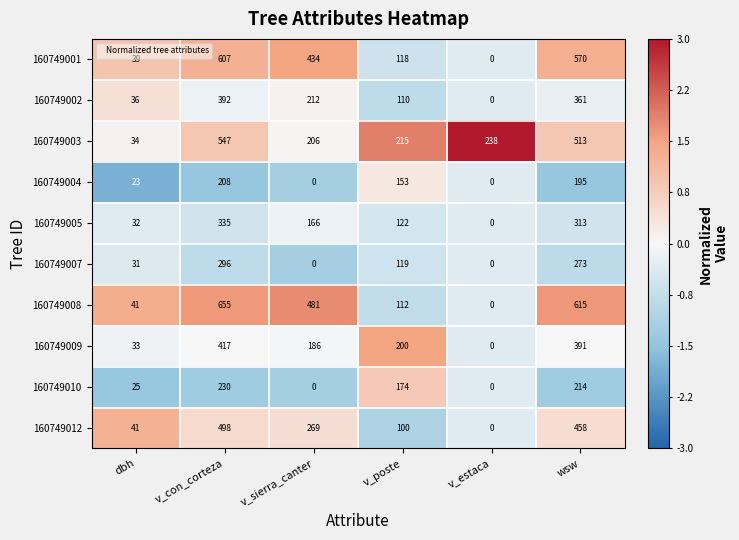

Rank the categories by 160749012 value from lowest to highest.

v_estaca, dbh, v_poste, v_sierra_canter, wsw, v_con_corteza